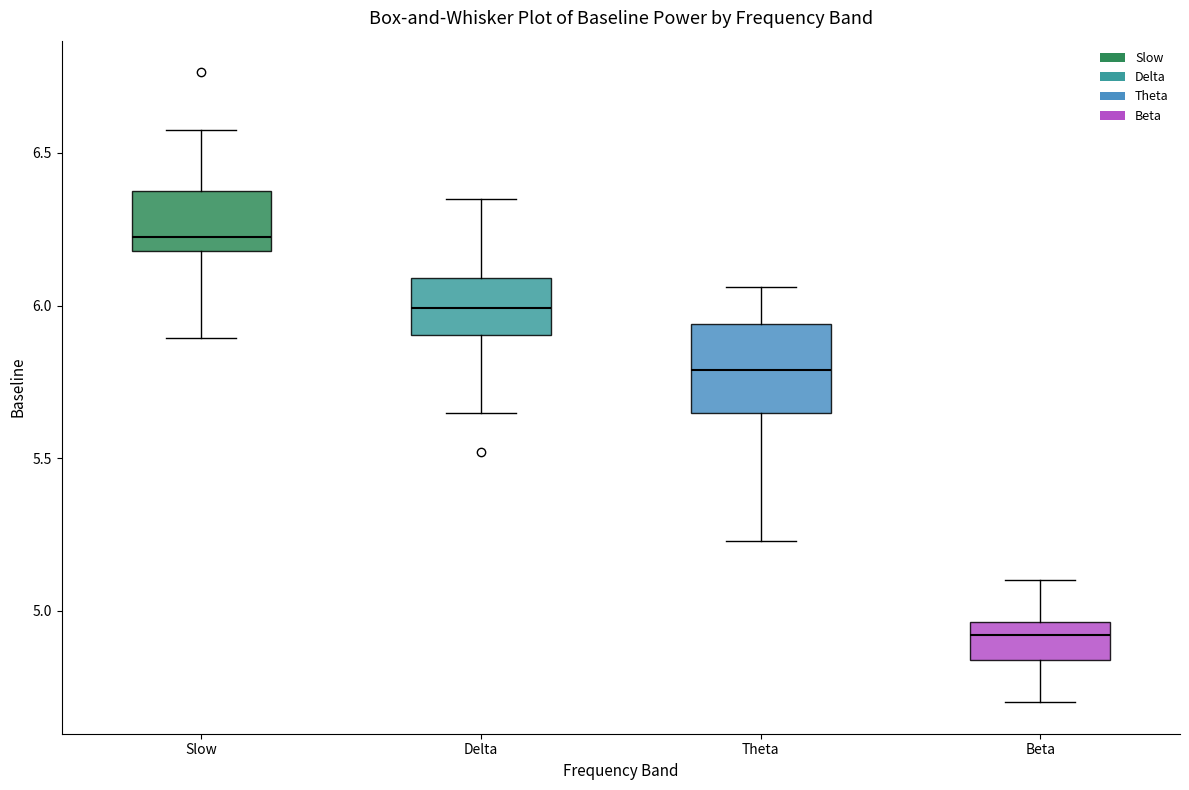

Which box's median line is the highest?

Slow